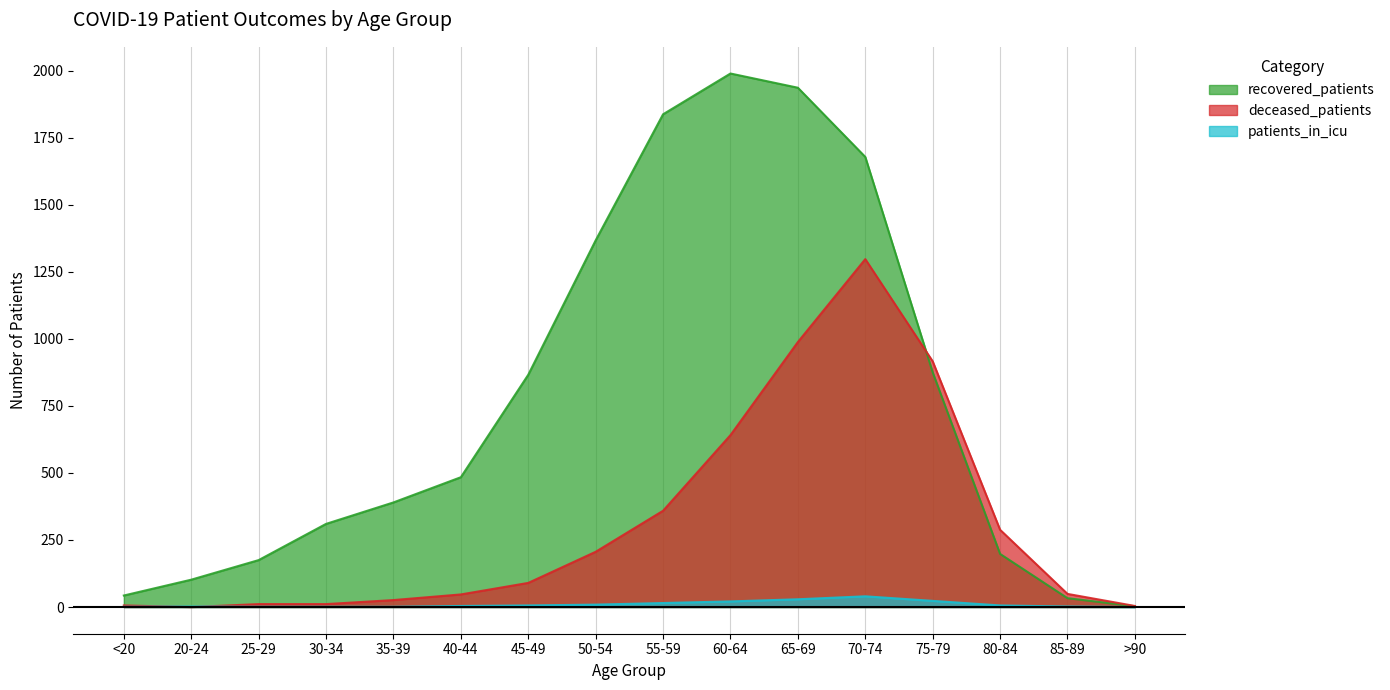

True or false: patients_in_icu has more than 1 points higher than both neighbors.

True